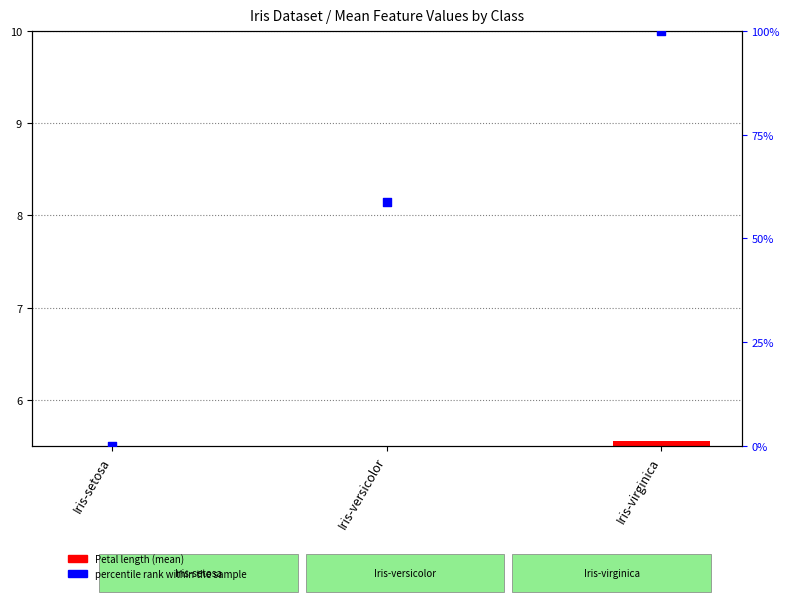

At which category is the sum across all series the highest?

Iris-virginica